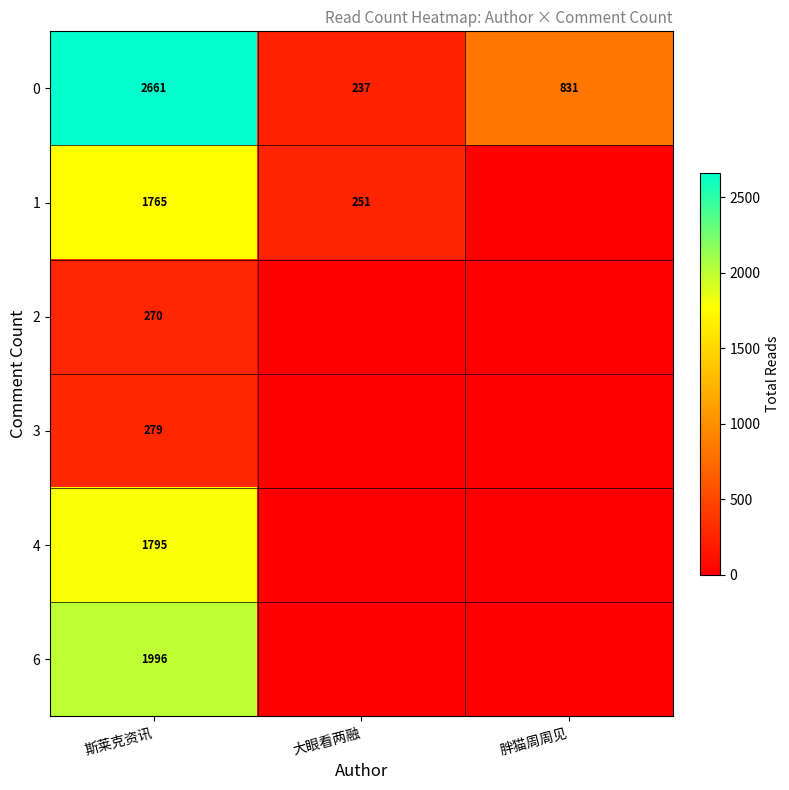

What is the minimum value for 0?

237